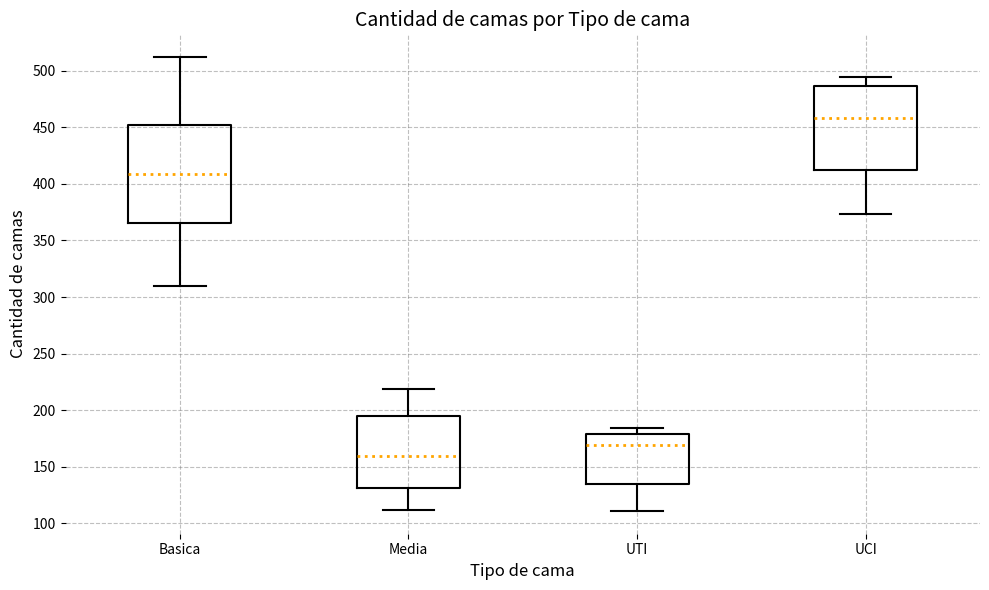

Comparing the boxes themselves (not the whiskers), which one is the tallest?

Basica